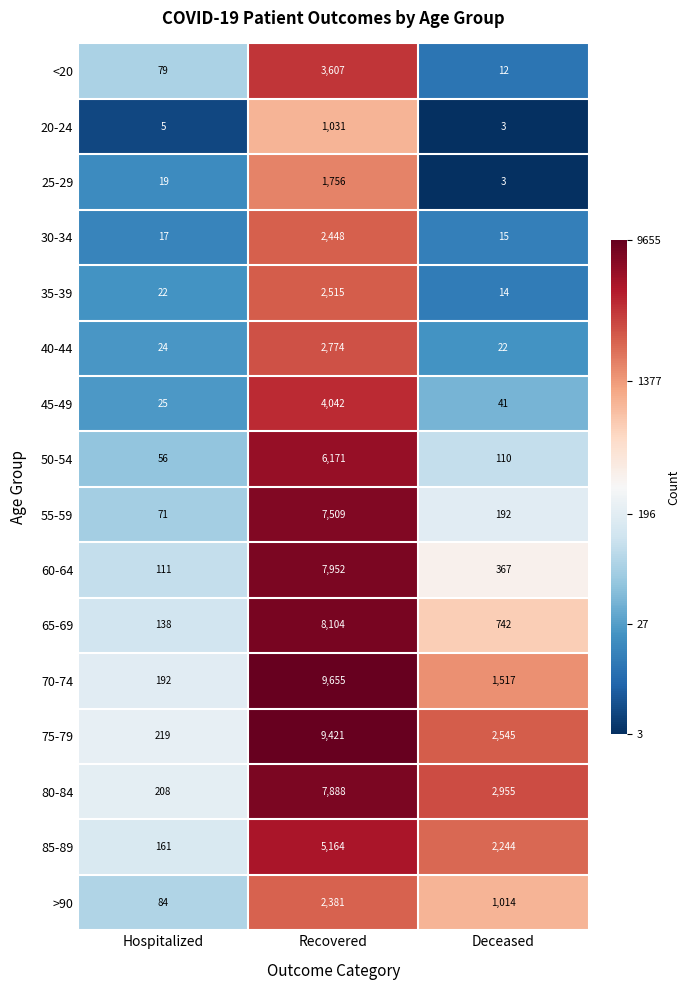

Between Hospitalized and Recovered, which series saw the biggest shift?

70-74